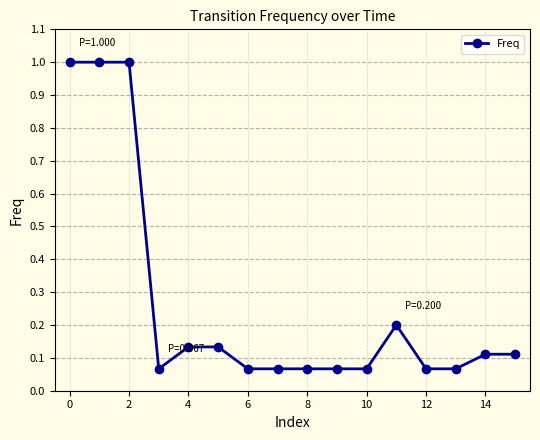

What is the value of the 2nd point from the left?

1.0